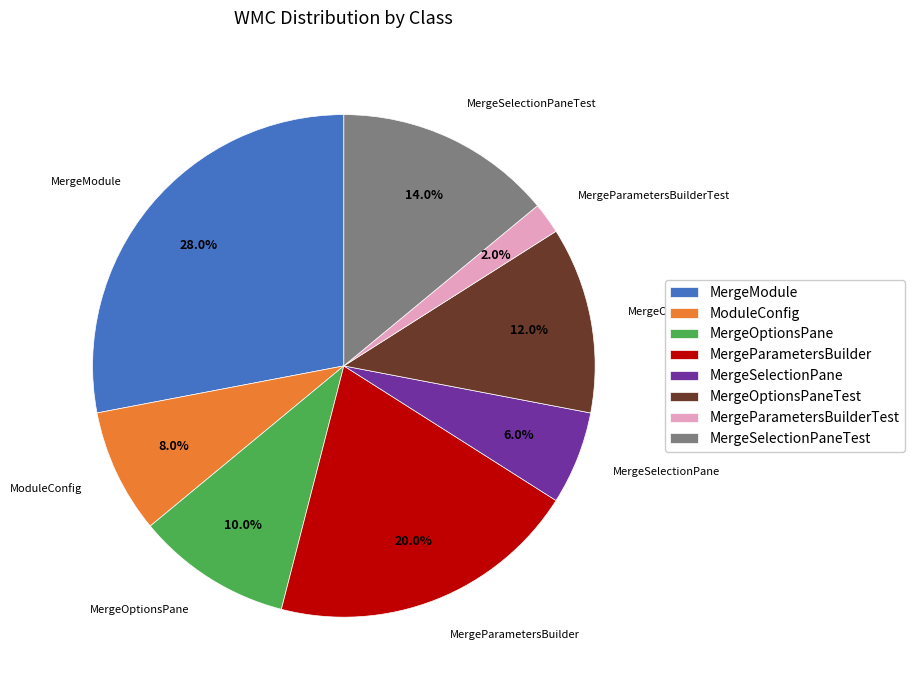

What percentage do ModuleConfig and MergeParametersBuilder together represent?

28.0%